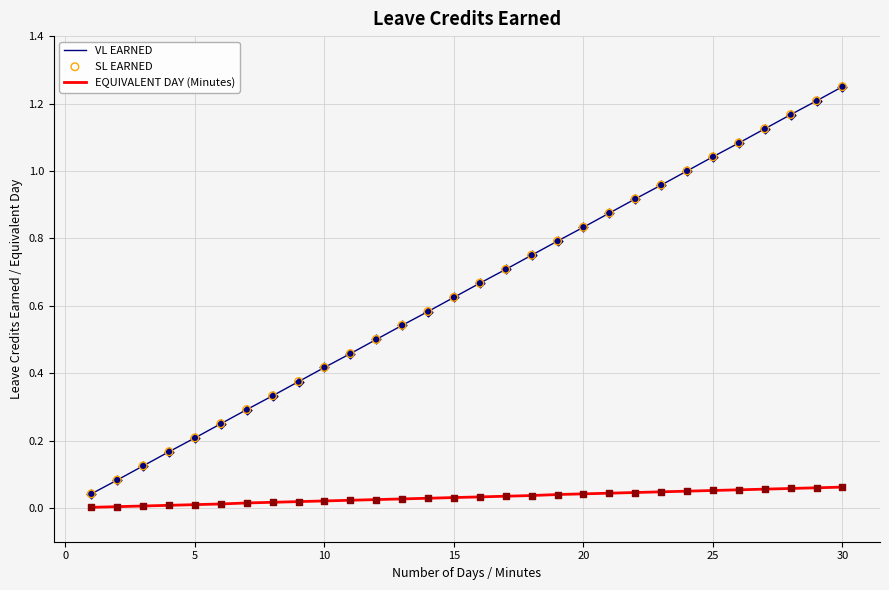

Which series has the largest range (max minus min)?

VL EARNED